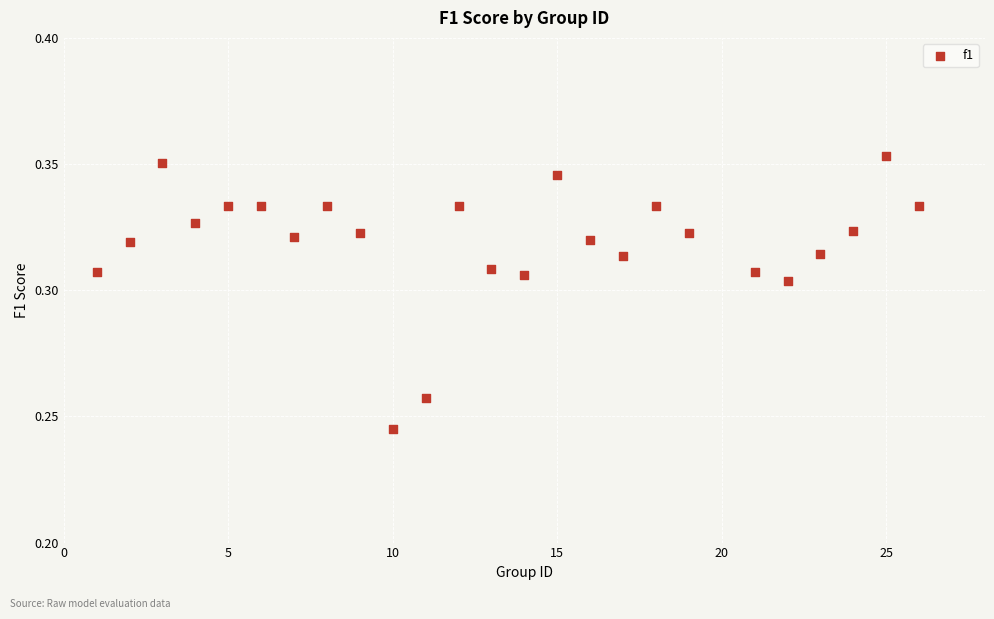

What is the range of X values (max minus min)?

25.0